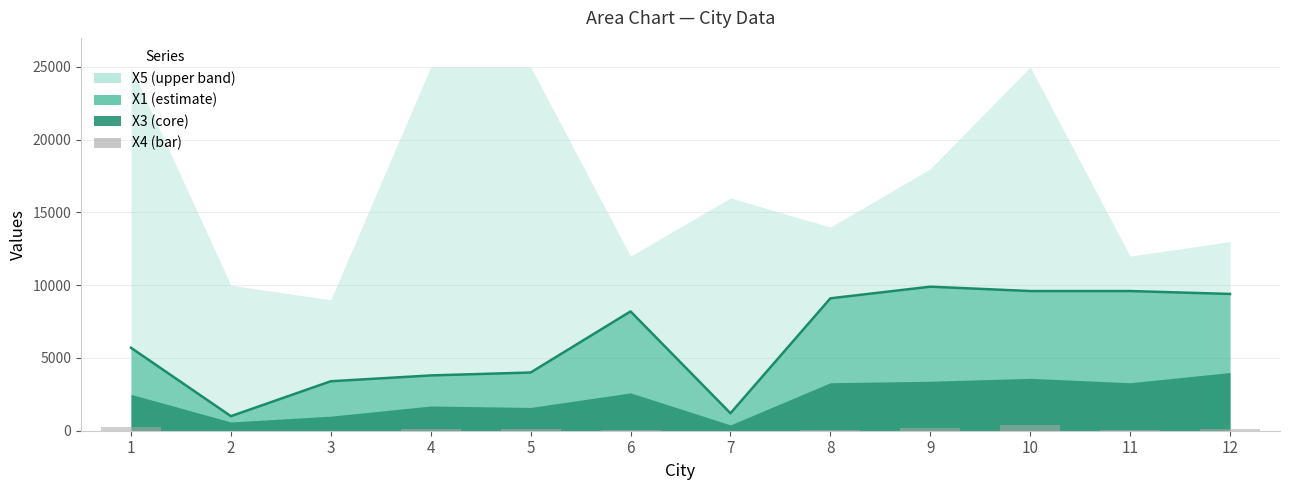

Reading left to right, extract all data points from this chart.

1=270	2=10	3=10	4=140	5=140	6=60	7=10	8=60	9=180	10=390	11=80	12=100